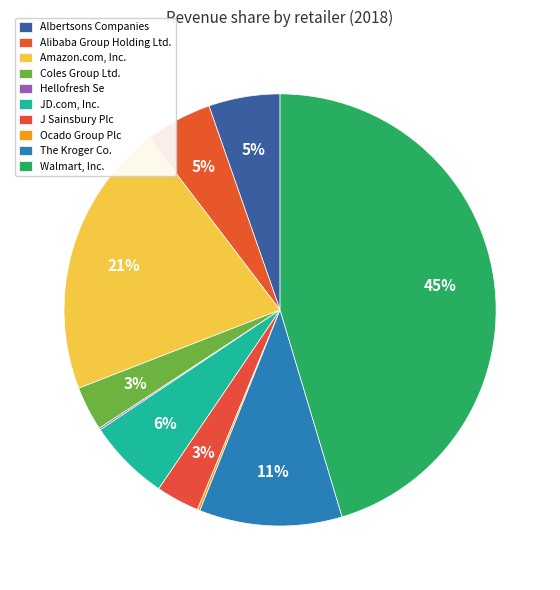

Which has a higher value, The Kroger Co. or Coles Group Ltd.?

The Kroger Co.